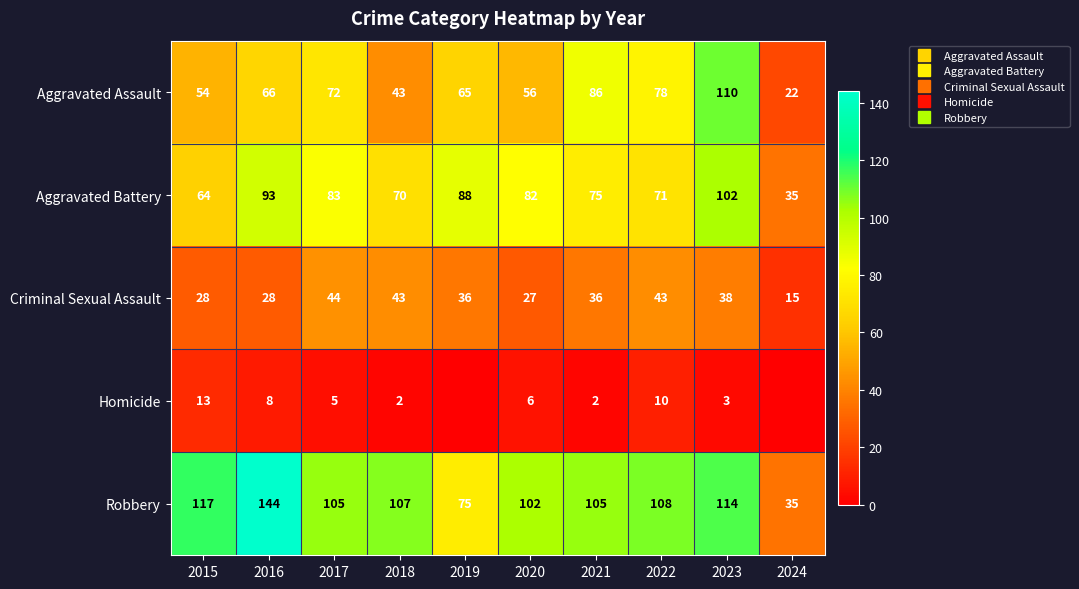

Rank the series by their maximum value, from highest to lowest.

Robbery, Aggravated Assault, Aggravated Battery, Criminal Sexual Assault, Homicide